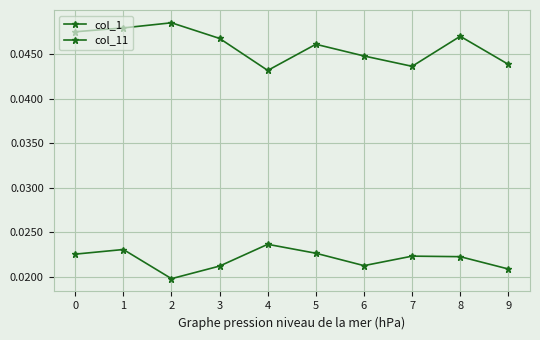

Does the chart display data point markers on the line(s)?

Yes